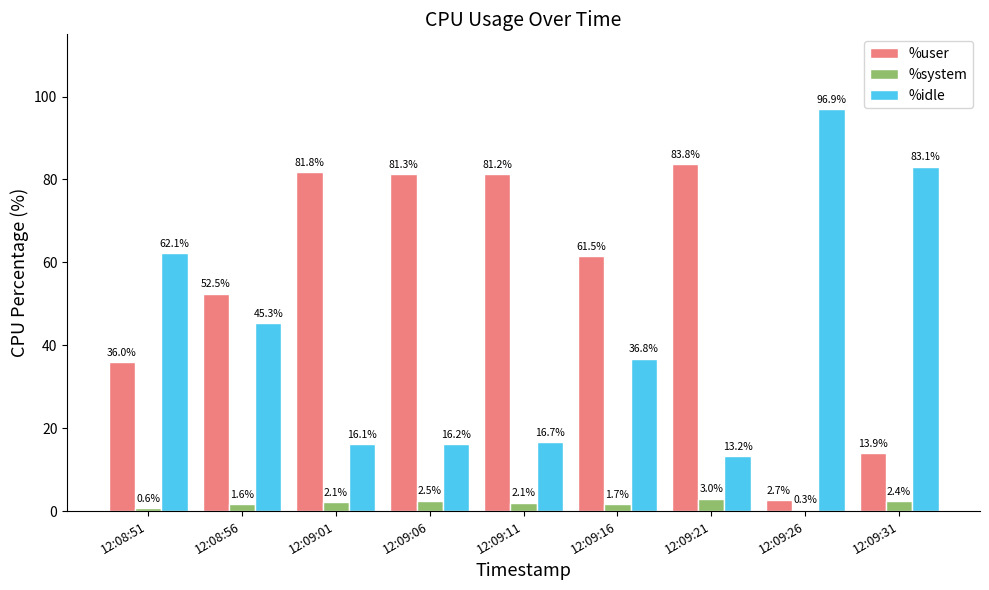

At 12:08:56, list the series in order from largest to smallest.

%user, %idle, %system